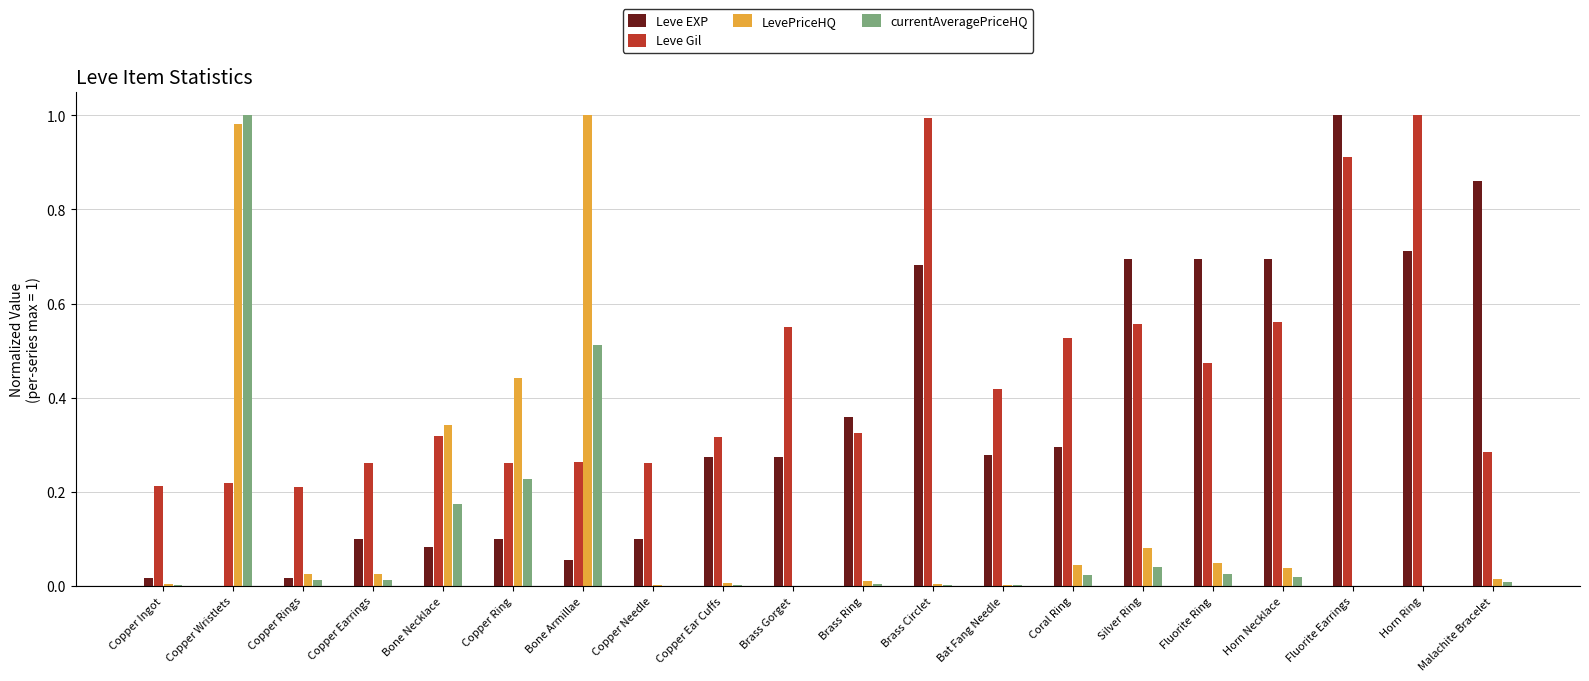

The currentAveragePriceHQ series shows 0.0 at Horn Ring. True or false?

True